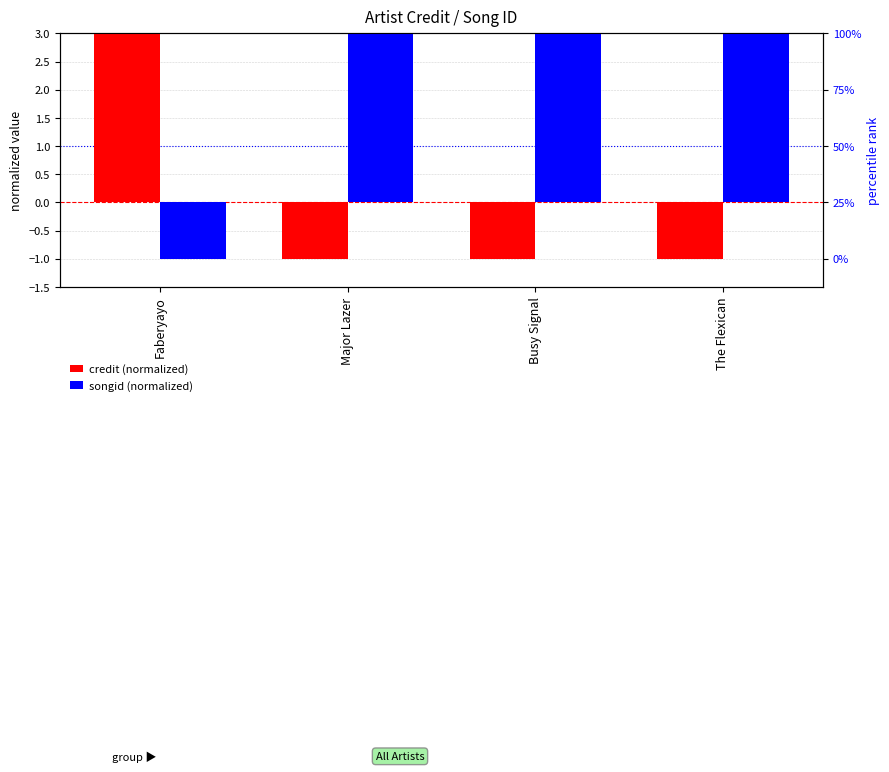

The value of songid (normalized) at The Flexican is 5. True or false?

False